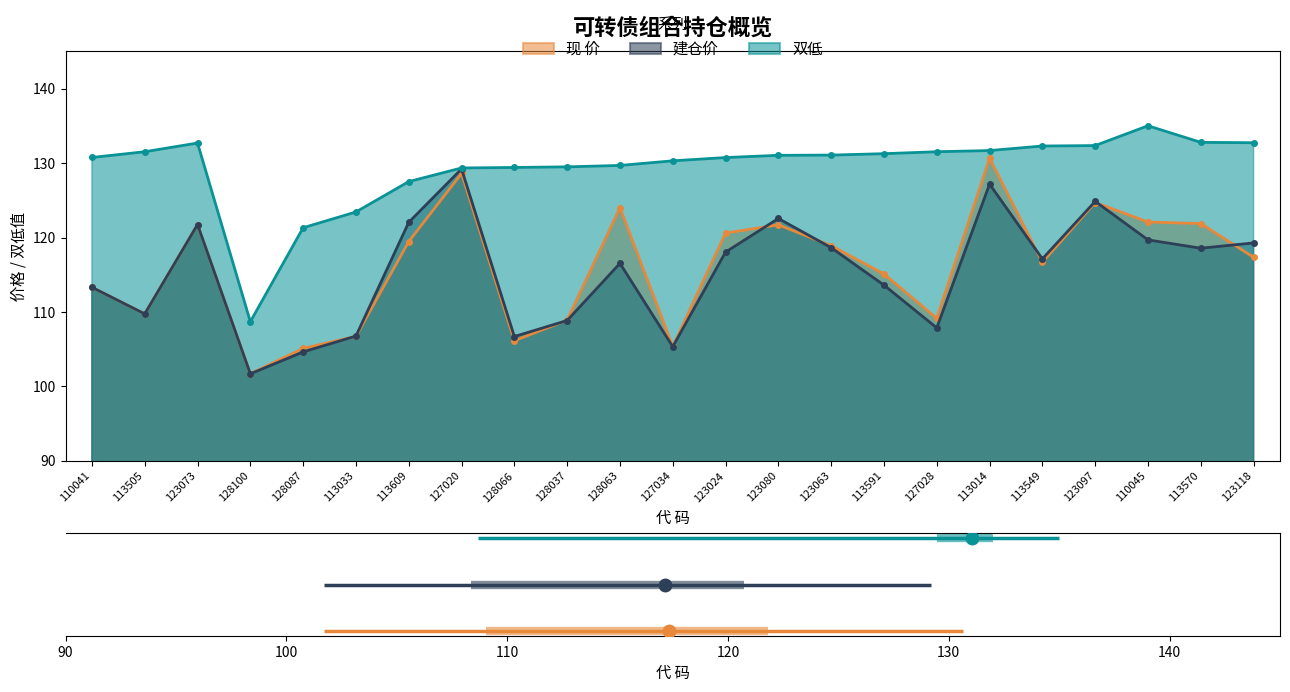

At which label does 建仓价 first exceed 117?

123073